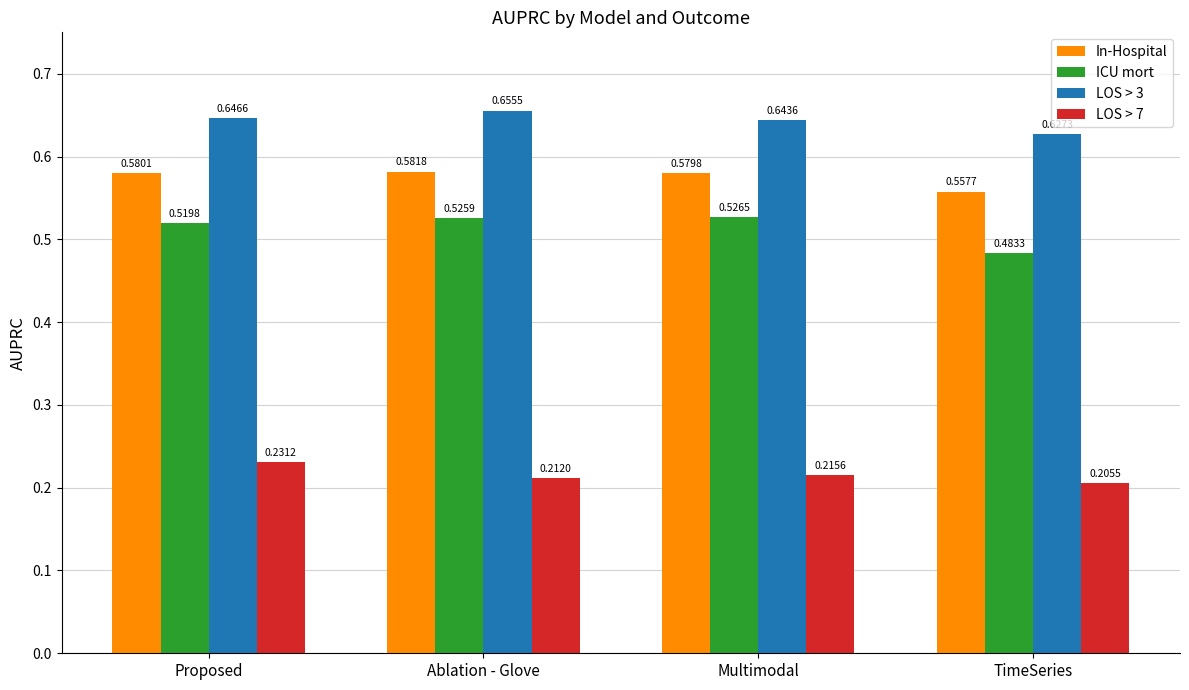

What is the sum of the LOS > 3 values at TimeSeries and Multimodal?

1.3